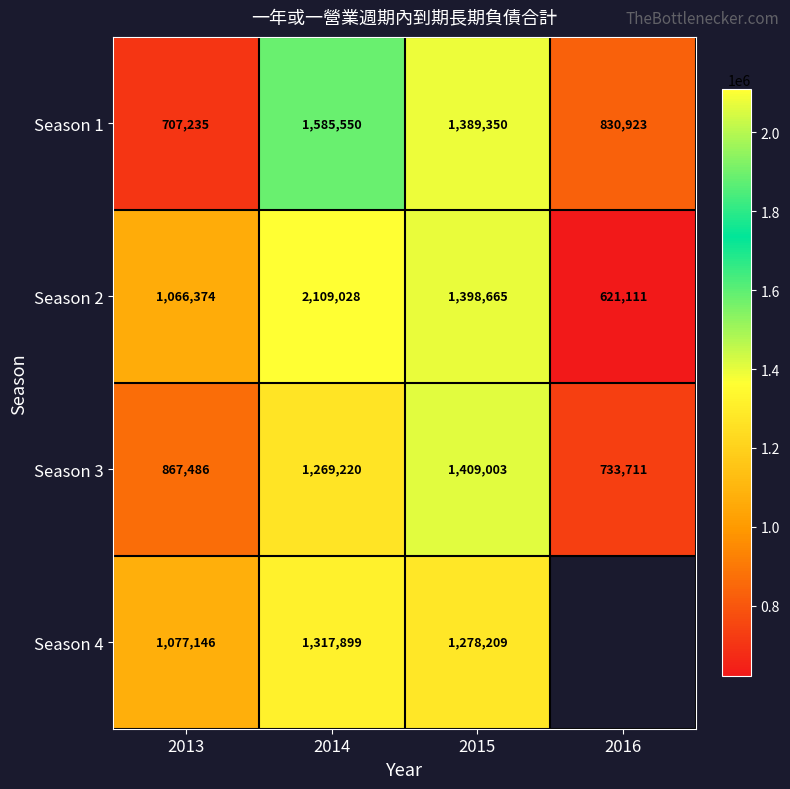

What is the difference between the Season 2 values at 2014 and 2013?

1042654